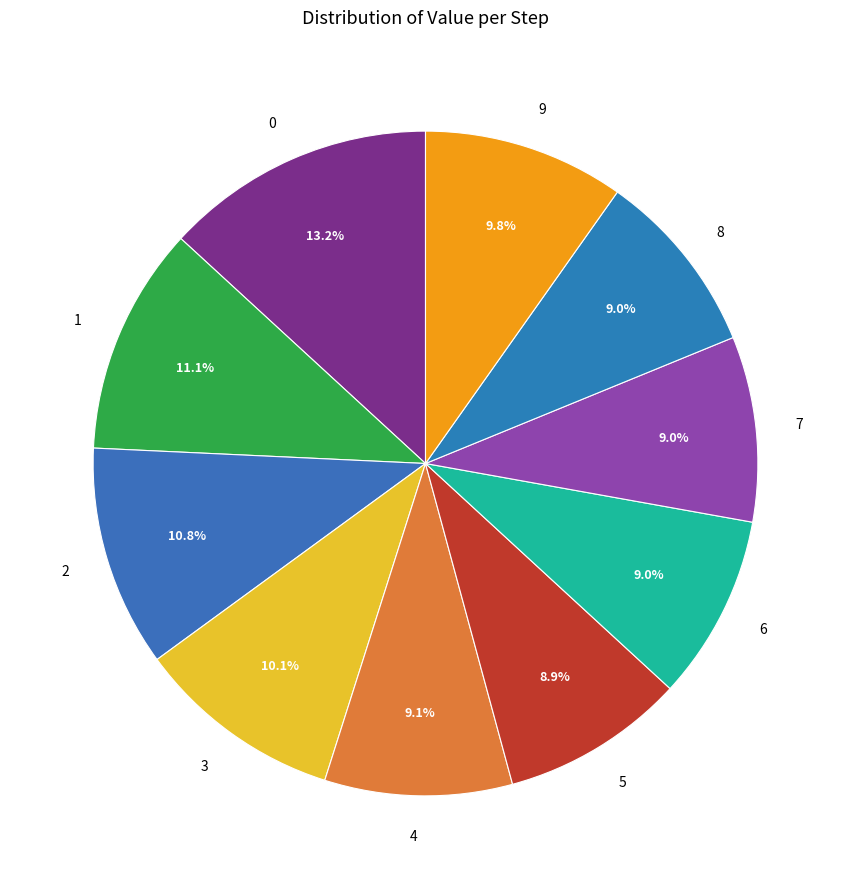

Is there a majority slice in this chart?

No